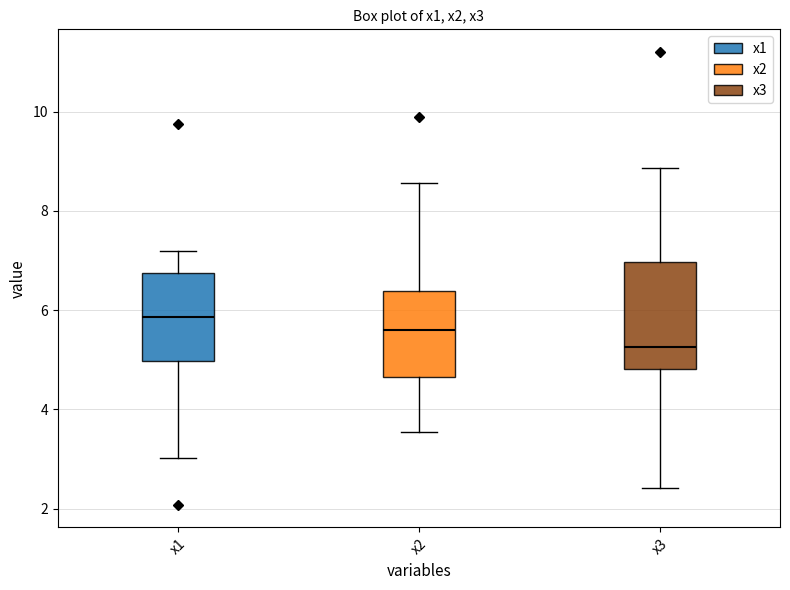

Comparing the boxes themselves (not the whiskers), which one is the tallest?

x3